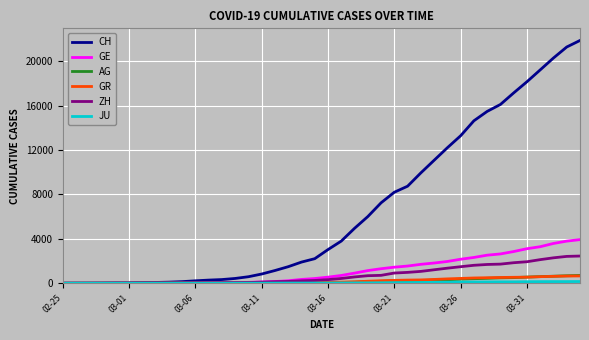

Which series has the largest total across all categories?

CH